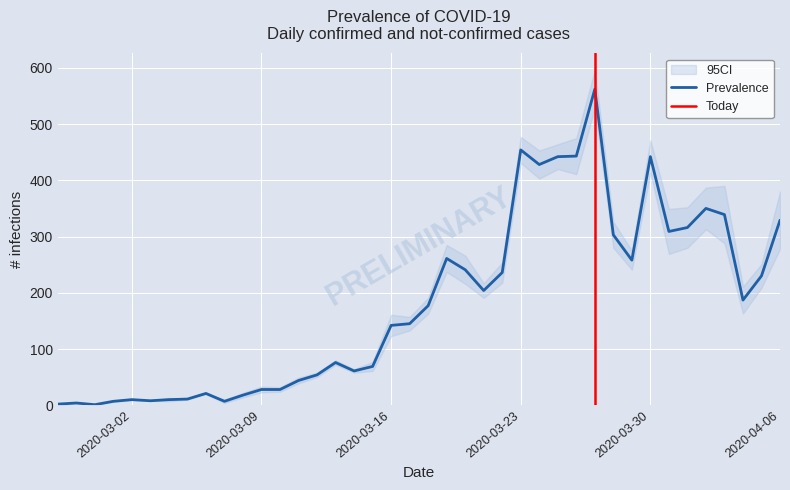

List the labels in order of value, largest first.

2020-03-27, 2020-03-23, 2020-03-26, 2020-03-25, 2020-03-30, 2020-03-24, 2020-04-02, 2020-04-03, 2020-04-06, 2020-04-01, 2020-03-31, 2020-03-28, 2020-03-19, 2020-03-29, 2020-03-20, 2020-03-22, 2020-04-05, 2020-03-21, 2020-04-04, 2020-03-18, 2020-03-17, 2020-03-16, 2020-03-13, 2020-03-15, 2020-03-14, 2020-03-12, 2020-03-11, 2020-03-09, 2020-03-10, 2020-03-06, 2020-03-08, 2020-03-05, 2020-03-02, 2020-03-04, 2020-03-03, 2020-03-01, 2020-03-07, 2020-02-28, 2020-02-27, 2020-02-29